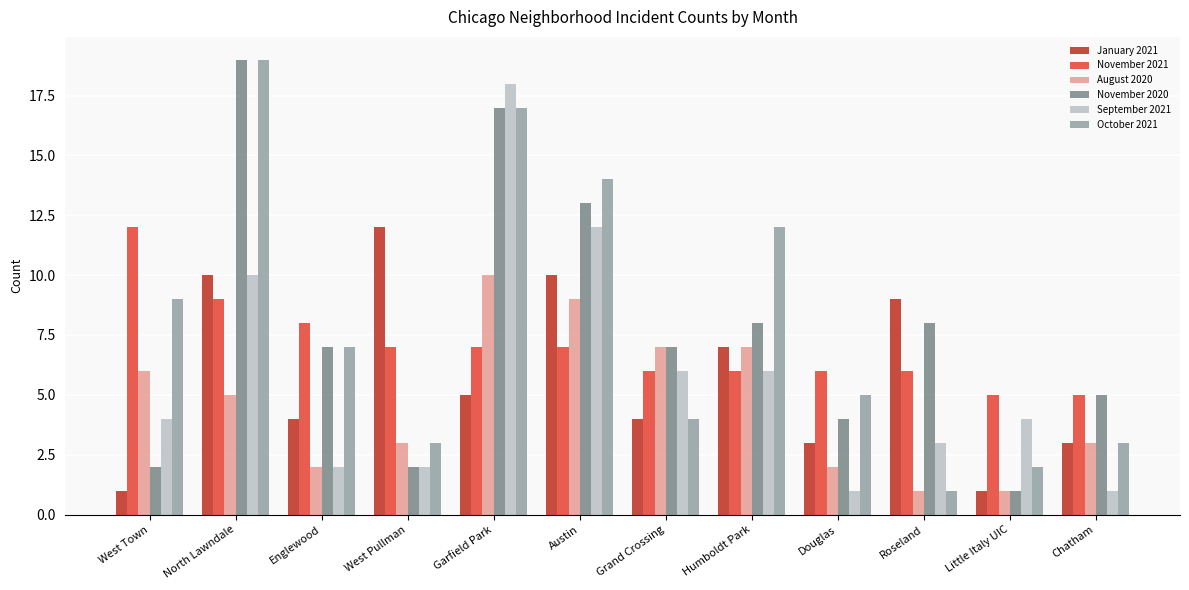

What is the total value across all series at Garfield Park?

74